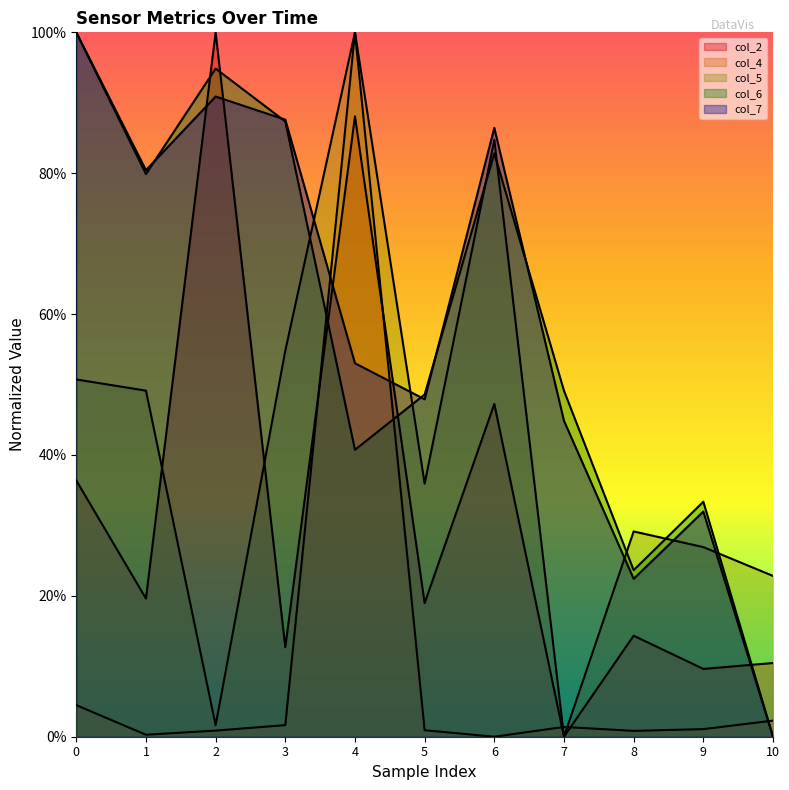

Reading left to right, transcribe all the data shown in this chart.

col_2: 0=0.4	1=0.2	2=1.0	3=0.1	4=0.9	5=0.2	6=0.5	7=0.0	8=0.1	9=0.1	10=0.1
col_4: 0=0.0	1=0.0	2=0.0	3=0.0	4=1.0	5=0.0	6=0.0	7=0.0	8=0.0	9=0.0	10=0.0
col_5: 0=0.5	1=0.5	2=0.0	3=0.5	4=1.0	5=0.4	6=0.8	7=0.0	8=0.3	9=0.3	10=0.2
col_6: 0=1.0	1=0.8	2=0.9	3=0.9	4=0.4	5=0.5	6=0.8	7=0.5	8=0.2	9=0.3	10=0.0
col_7: 0=1.0	1=0.8	2=0.9	3=0.9	4=0.5	5=0.5	6=0.9	7=0.4	8=0.2	9=0.3	10=0.0